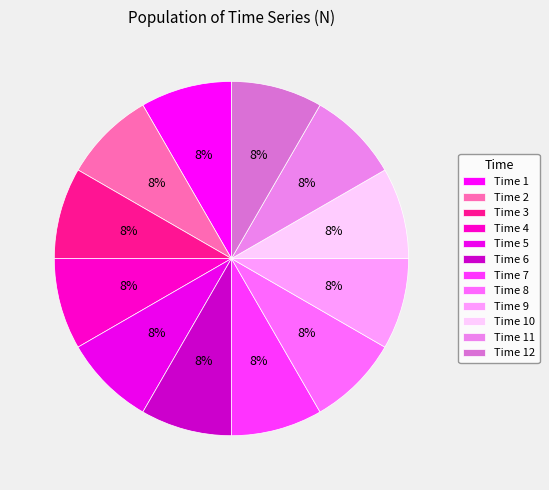

Which category has the biggest portion of the pie?

6